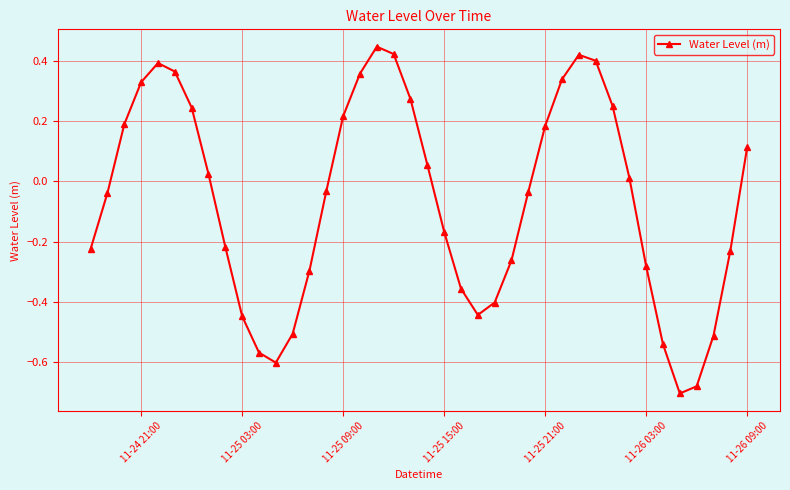

What is the sum of all values?

-2.5